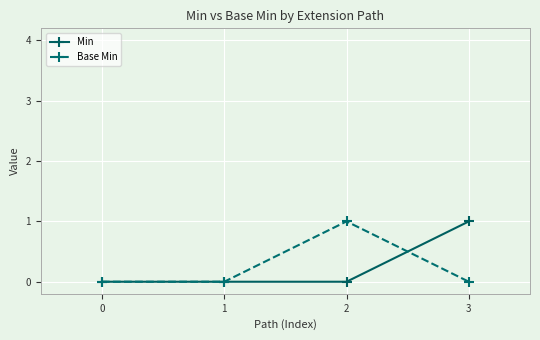

Rank the series at 3 from highest to lowest value.

Min, Base Min